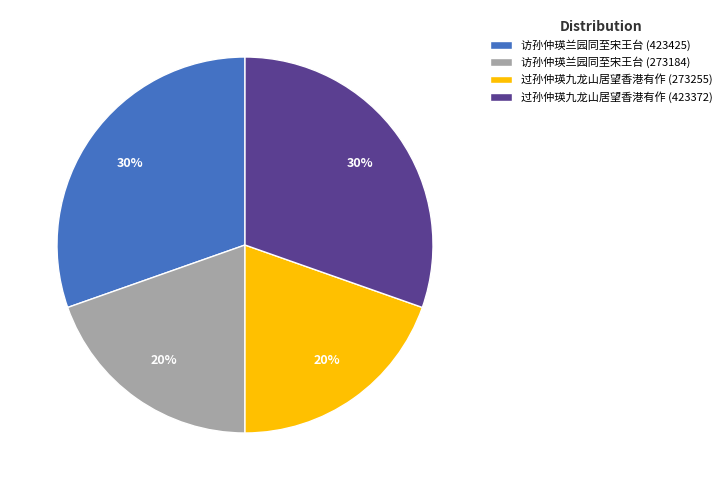

Combined, do 访孙仲瑛兰园同至宋王台 (423425) and 过孙仲瑛九龙山居望香港有作 (423372) account for over 50%?

Yes